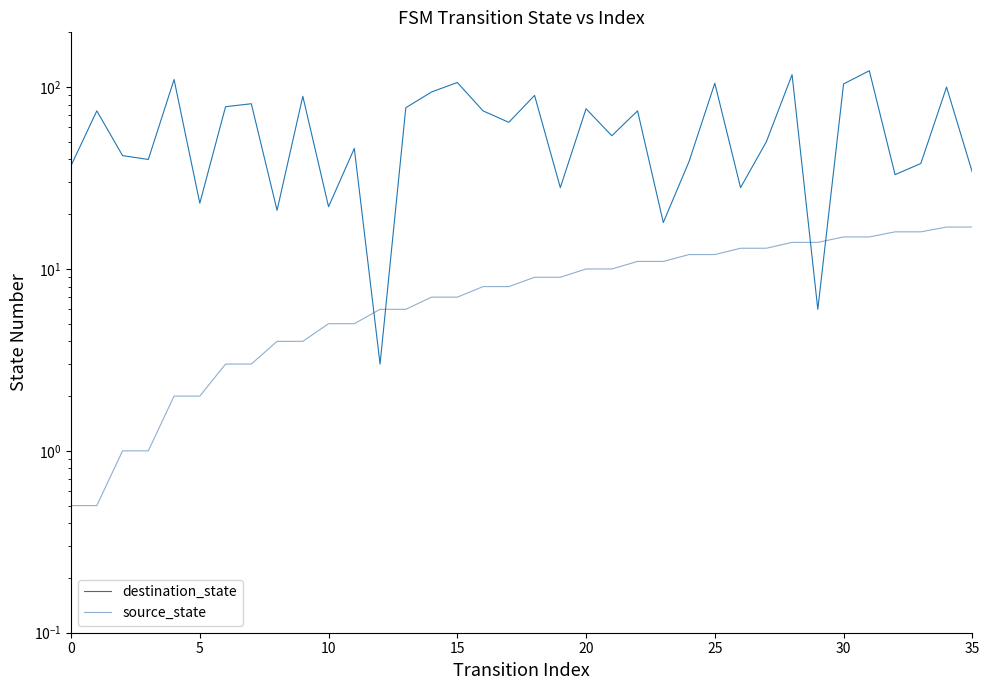

What is the sum of all destination_state values?

2198.0